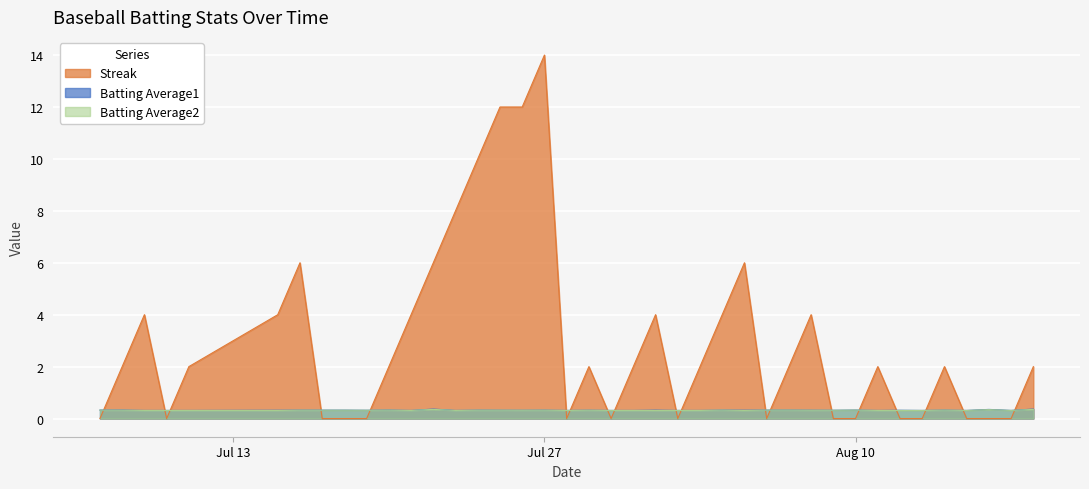

True or false: Streak has a value of 3.4 at Jul 27.

False